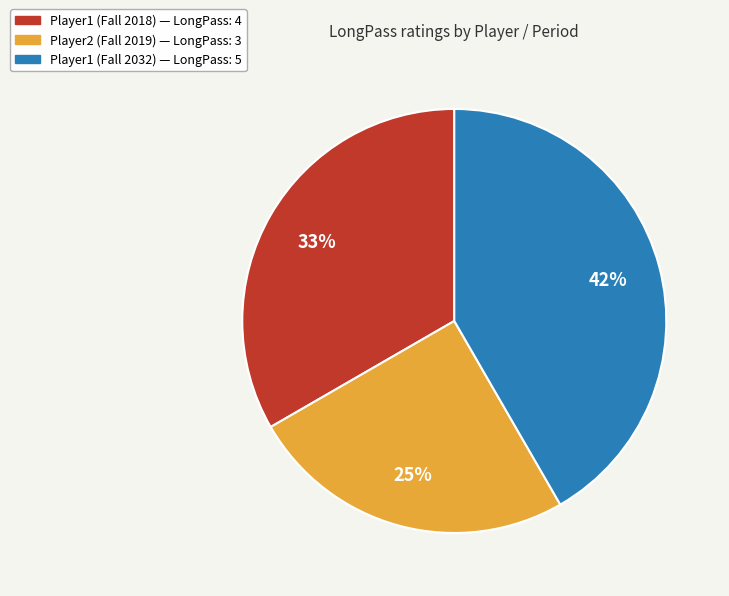

Which has a higher value, Player1 (Fall 2018) or Player2 (Fall 2019)?

Player1 (Fall 2018)